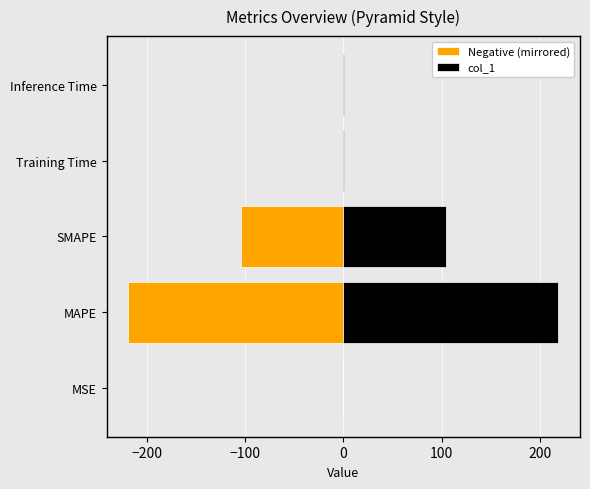

How many bars are there in each group?

2